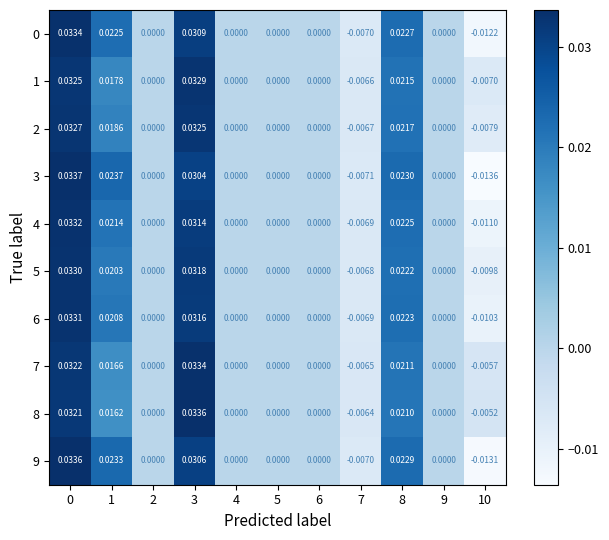

Is the value of 2 at 0 greater than the value of 3 at 1?

Yes